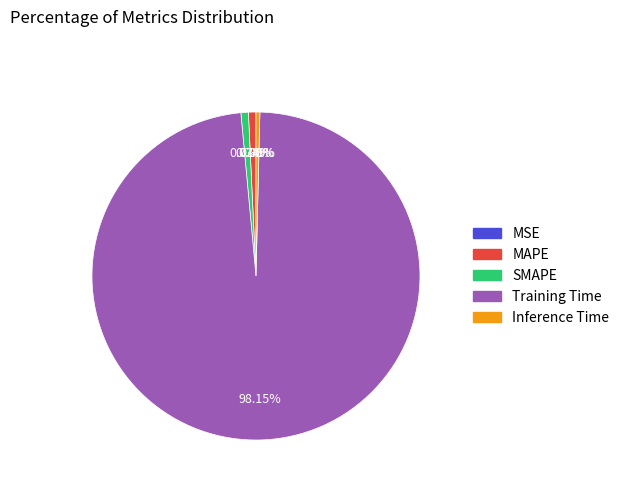

Does any single category account for the majority?

Yes